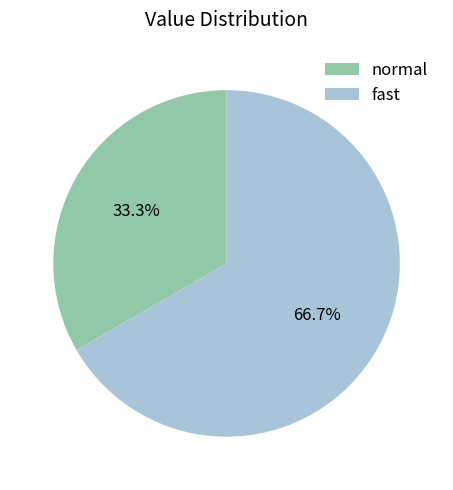

To the nearest percent, what percentage of the pie is fast?

67%